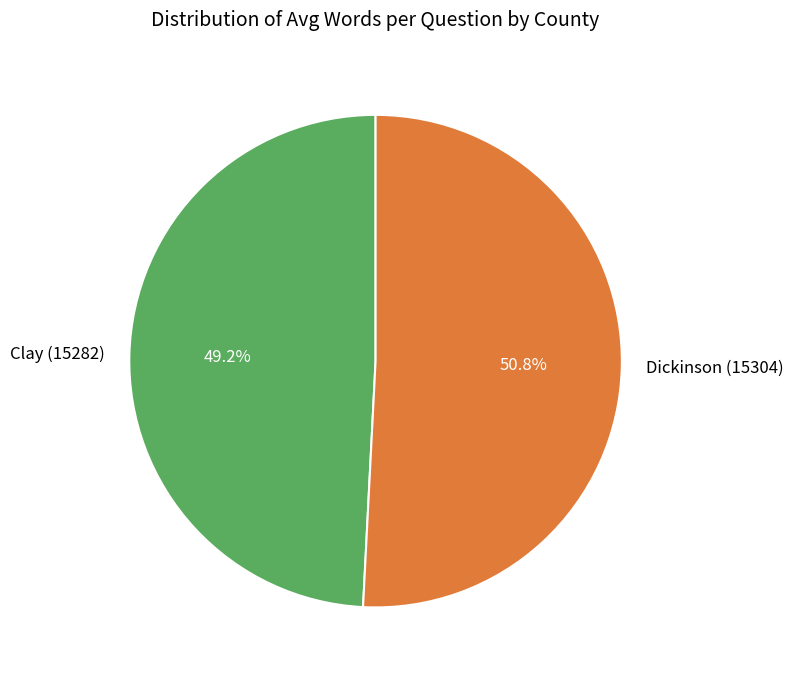

How many segments does this pie chart have?

2